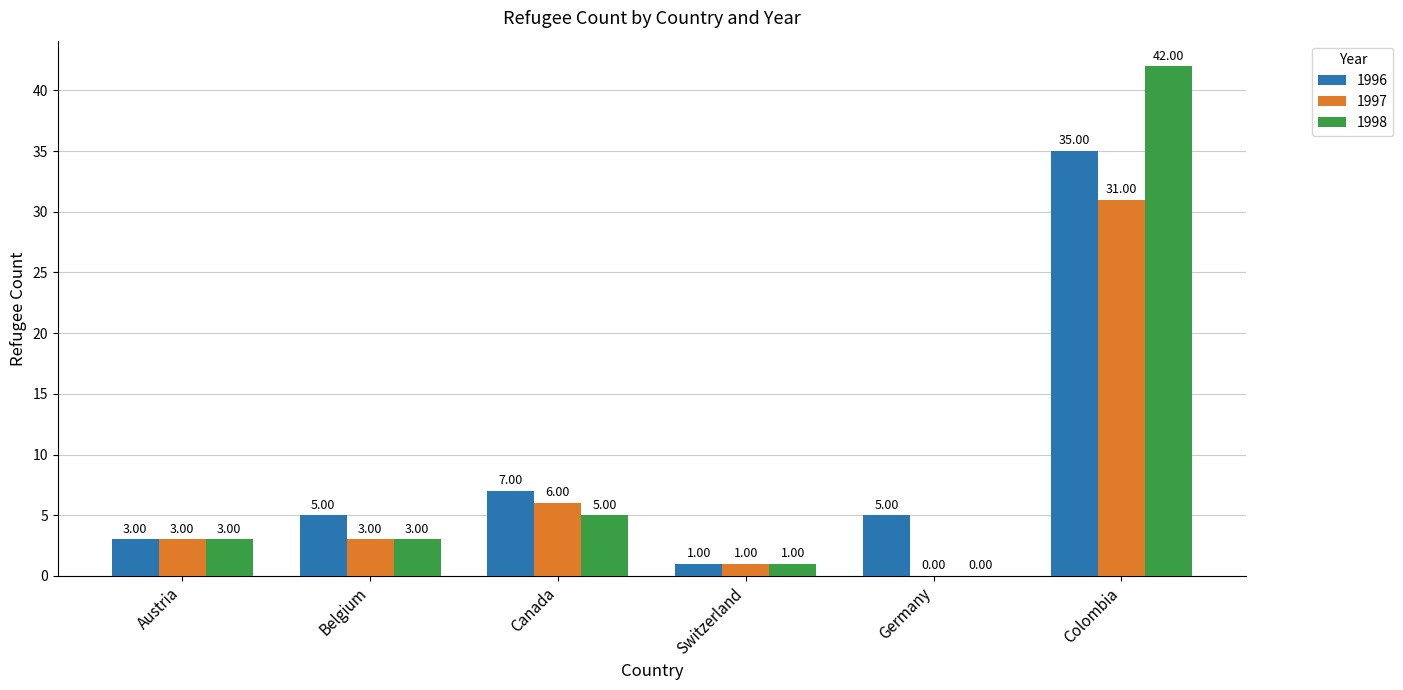

At which label is 1996 closest to 18?

Canada